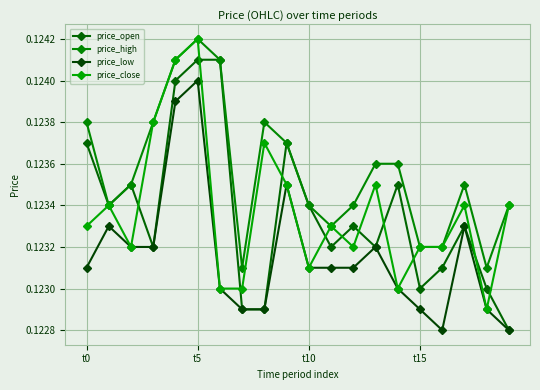

What is the label of the 1st point from the right?

19